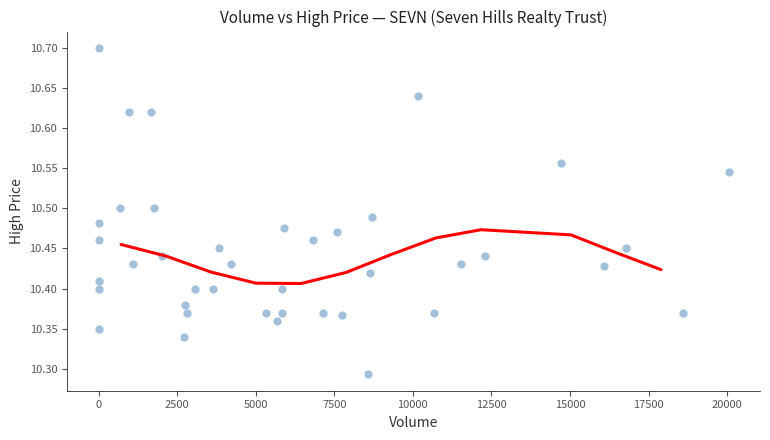

What is the range of X values (max minus min)?

20043.0